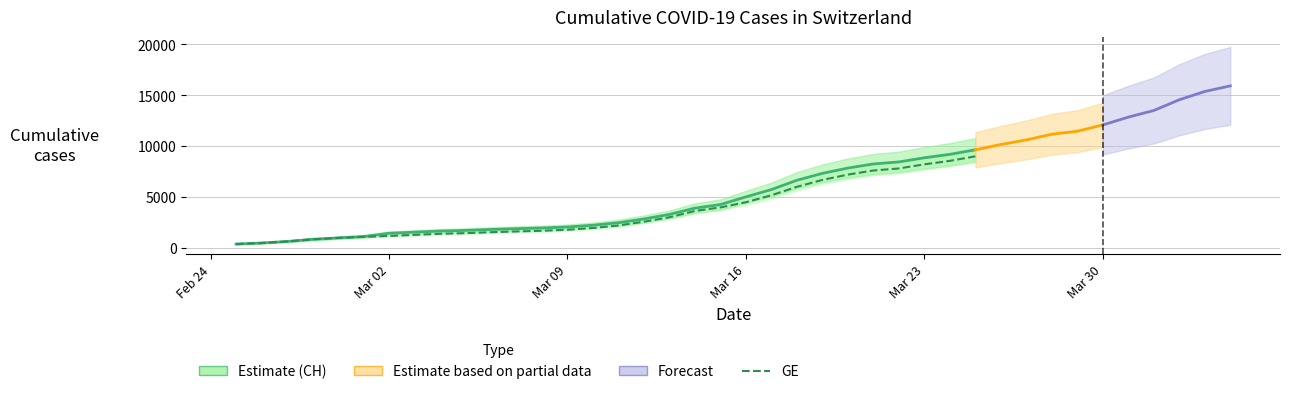

Rank the series at 2020-03-15 from highest to lowest value.

CH, GE